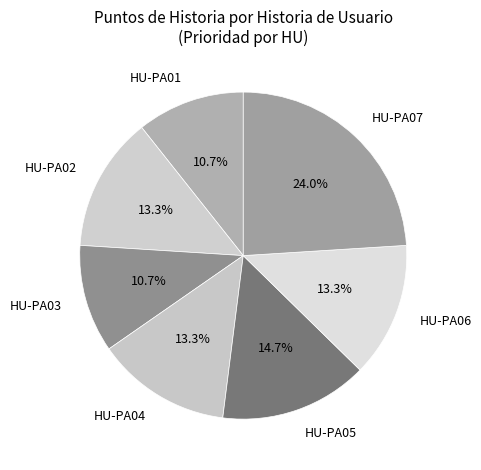

What percentage is the HU-PA04 slice, to the nearest percent?

13%